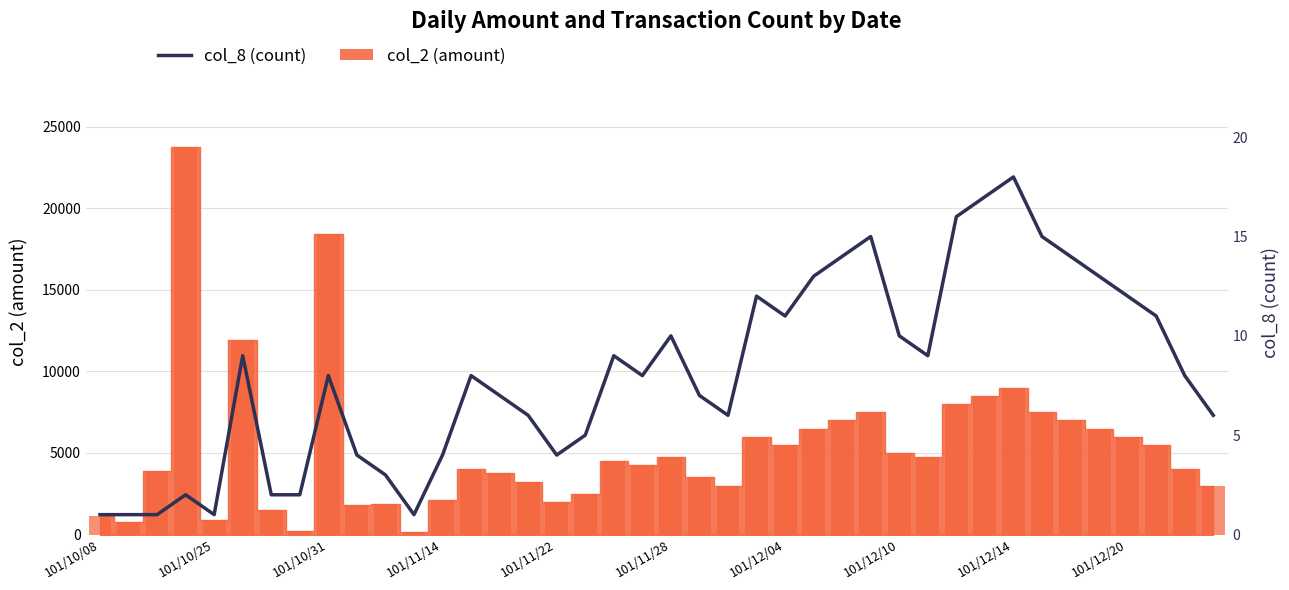

Between 24 and 35, which is larger?

35